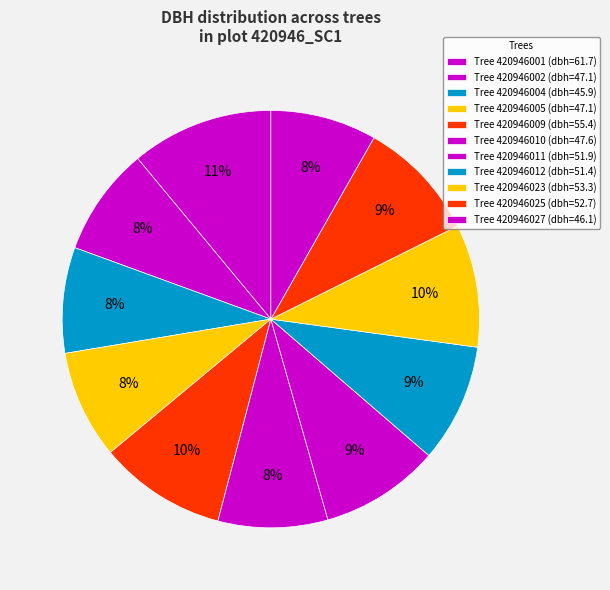

What is the largest slice in the pie chart?

420946001